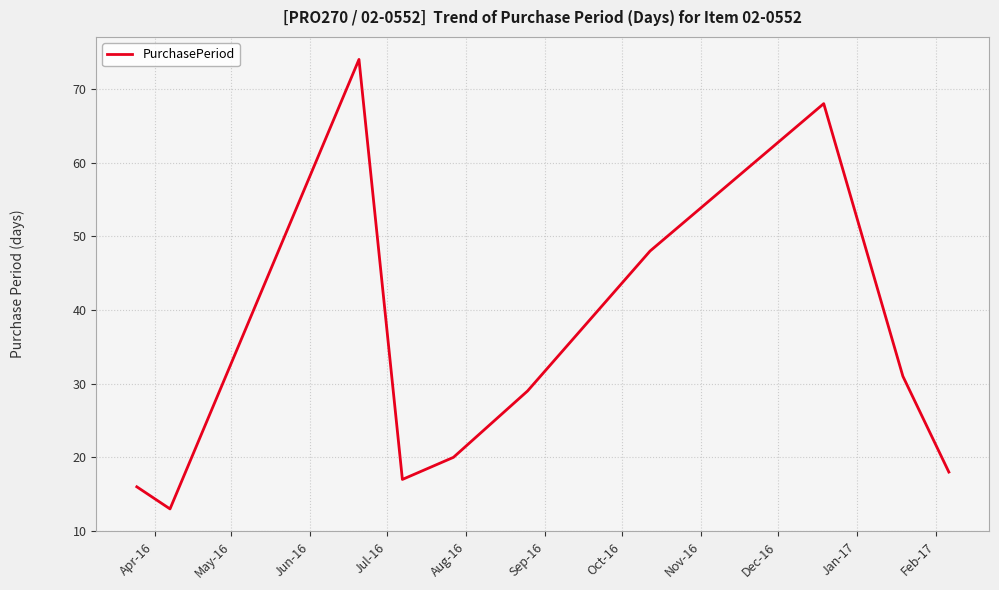

What is the maximum value shown in the chart?

74